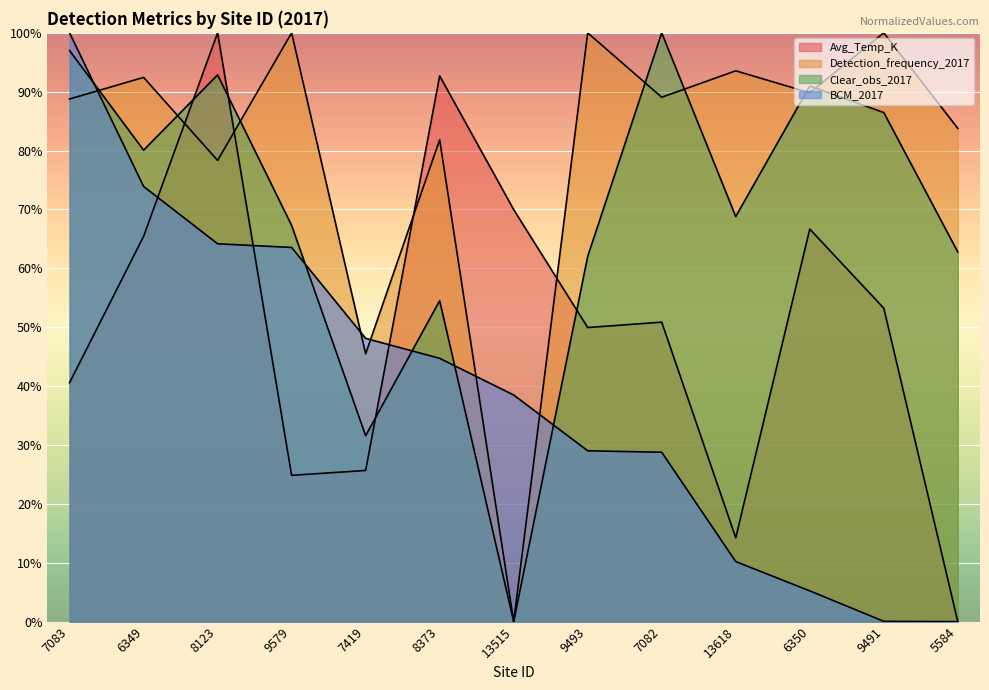

What is the sum of all BCM_2017 values?

506.2